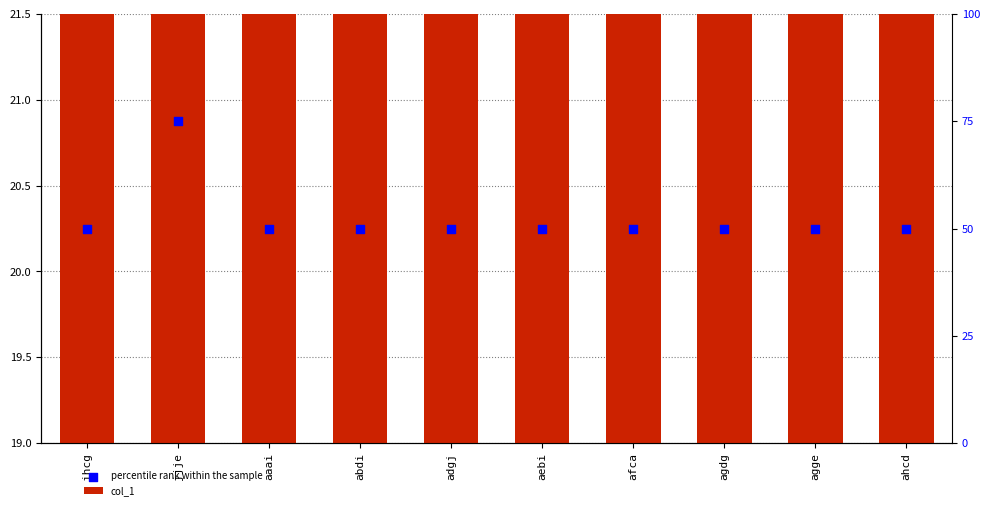

Which series contains the lowest Y value?

col_1